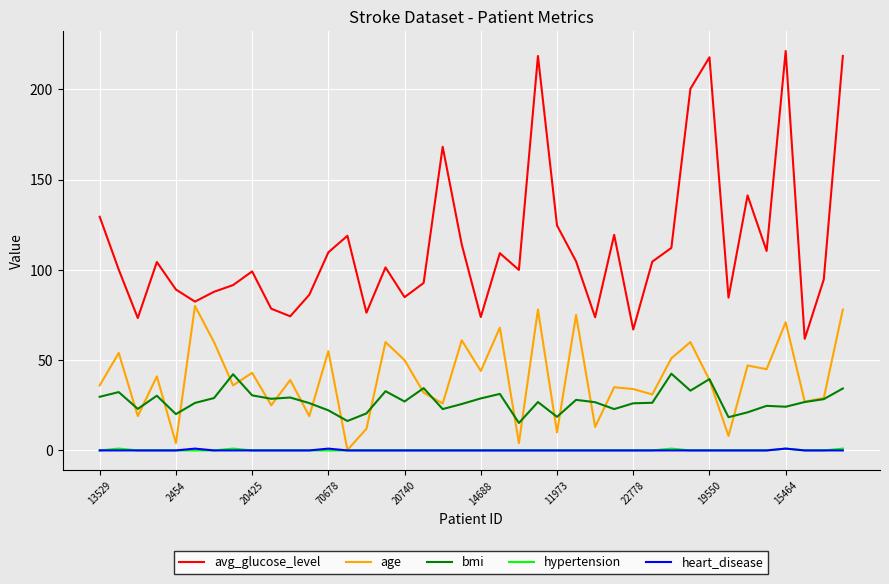

Which series has the widest spread of values?

avg_glucose_level